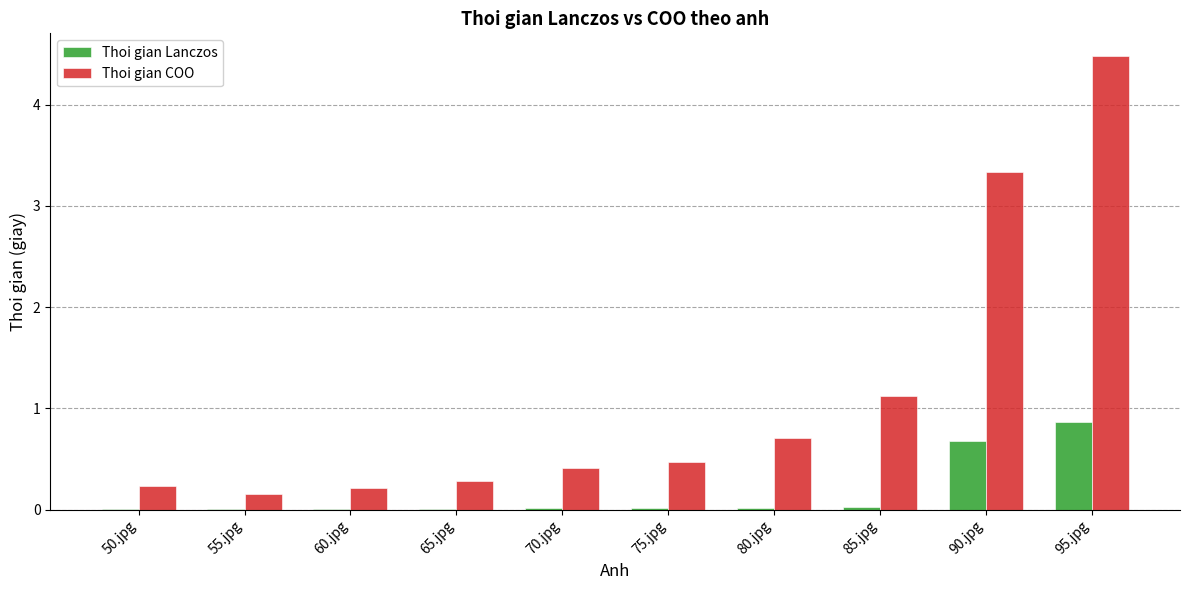

The value of Thoi gian Lanczos at 80.jpg is 0.0. True or false?

True